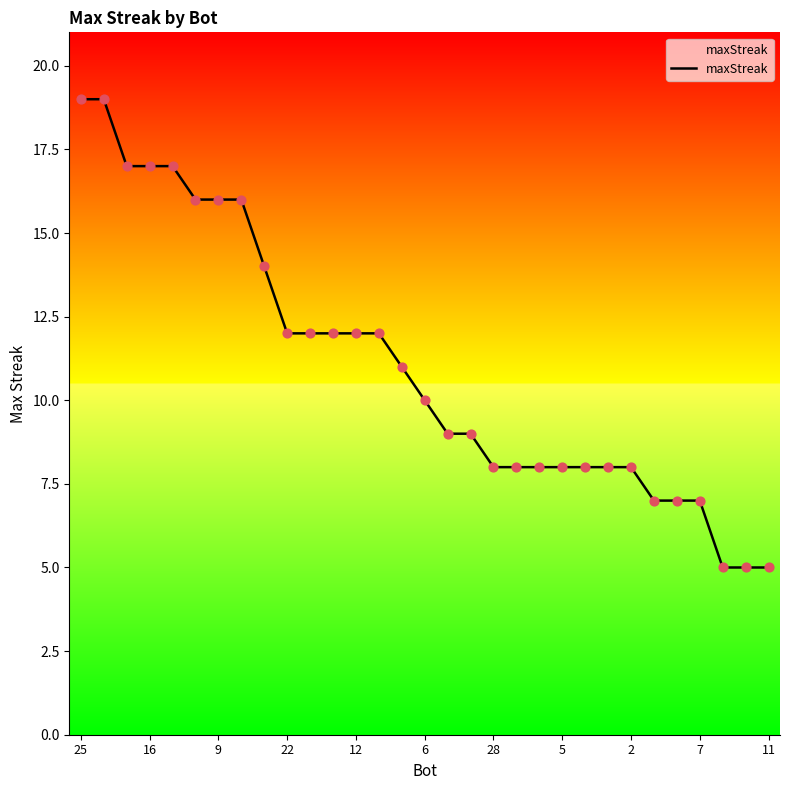

What is the smallest value displayed?

5